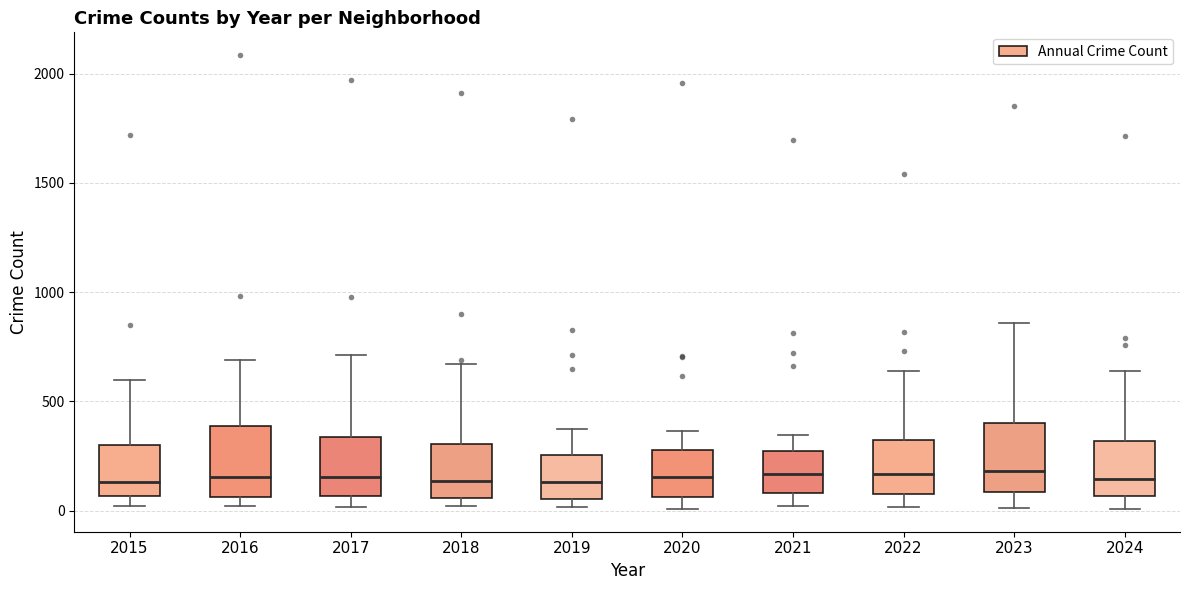

Reading left to right, transcribe this box plot: for each box, give where its median line is, the range the box spans, and where its two whiskers end, as read against the y-axis. The values are not printed on the chart, so give them approximately, as read against the axis.

2015: median 150, box 50 to 300, whiskers 0 to 600
2016: median 150, box 50 to 400, whiskers 0 to 700
2017: median 150, box 50 to 350, whiskers 0 to 700
2018: median 150, box 50 to 300, whiskers 0 to 650
2019: median 150, box 50 to 250, whiskers 0 to 400
2020: median 150, box 50 to 300, whiskers 0 to 350
2021: median 150, box 100 to 250, whiskers 0 to 350
2022: median 150, box 100 to 300, whiskers 0 to 650
2023: median 200, box 100 to 400, whiskers 0 to 850
2024: median 150, box 50 to 300, whiskers 0 to 650